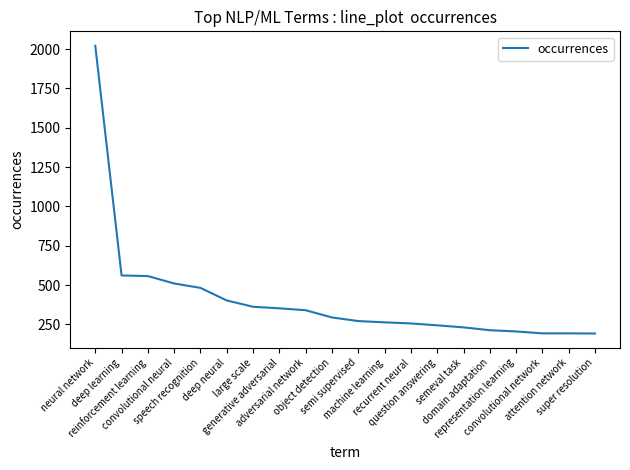

What is the difference between the maximum and minimum values?

1829